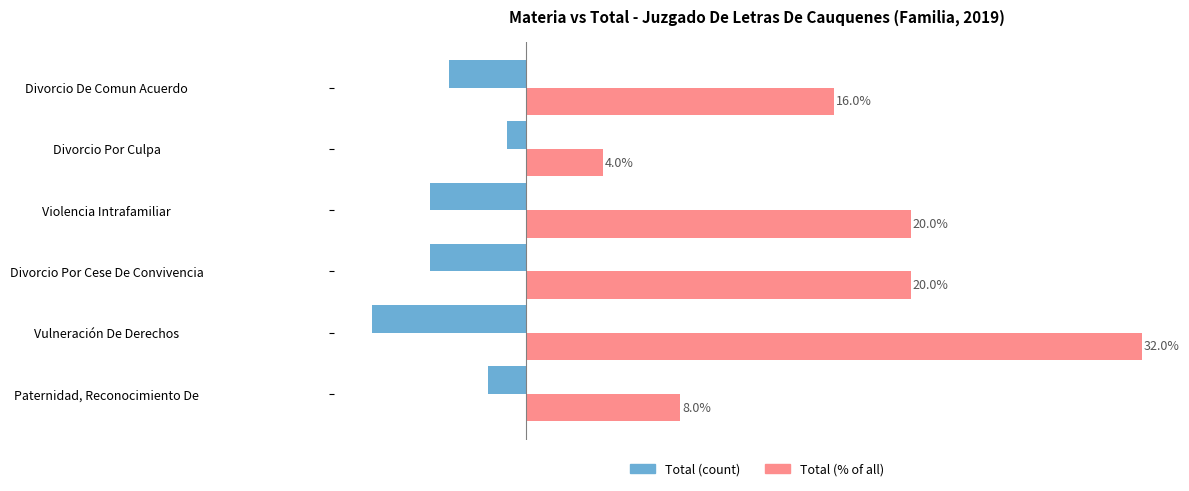

At which category does the chart reach its minimum across all series?

Vulneración De Derechos